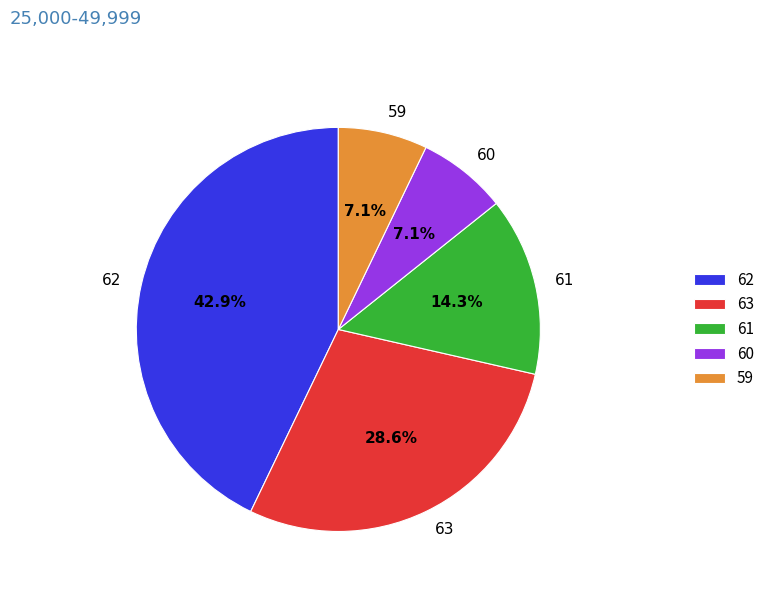

What percentage is the 62 slice, to the nearest percent?

43%